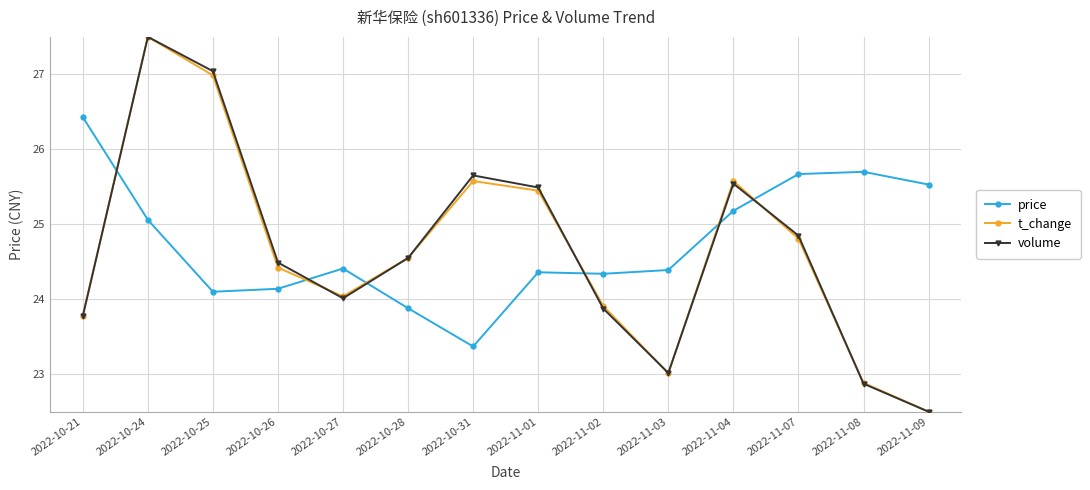

What is the label of the 10th point from the left?

2022-11-03